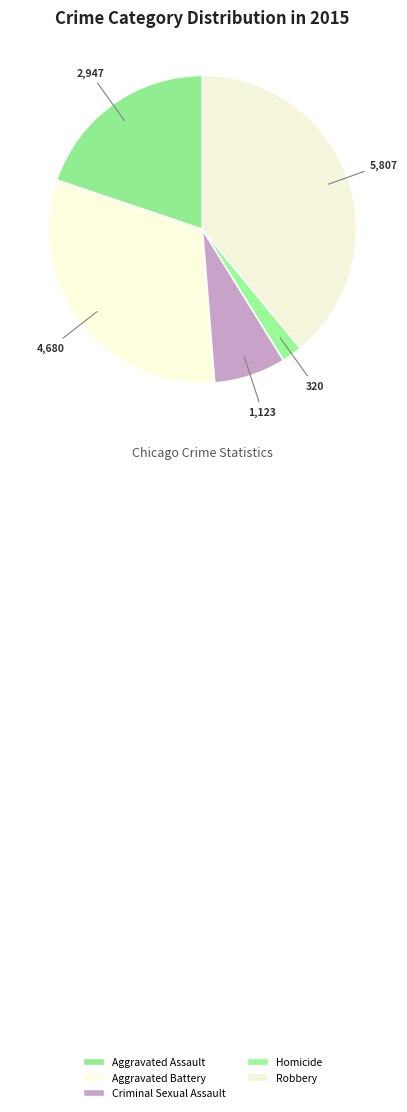

How many segments does this pie chart have?

5